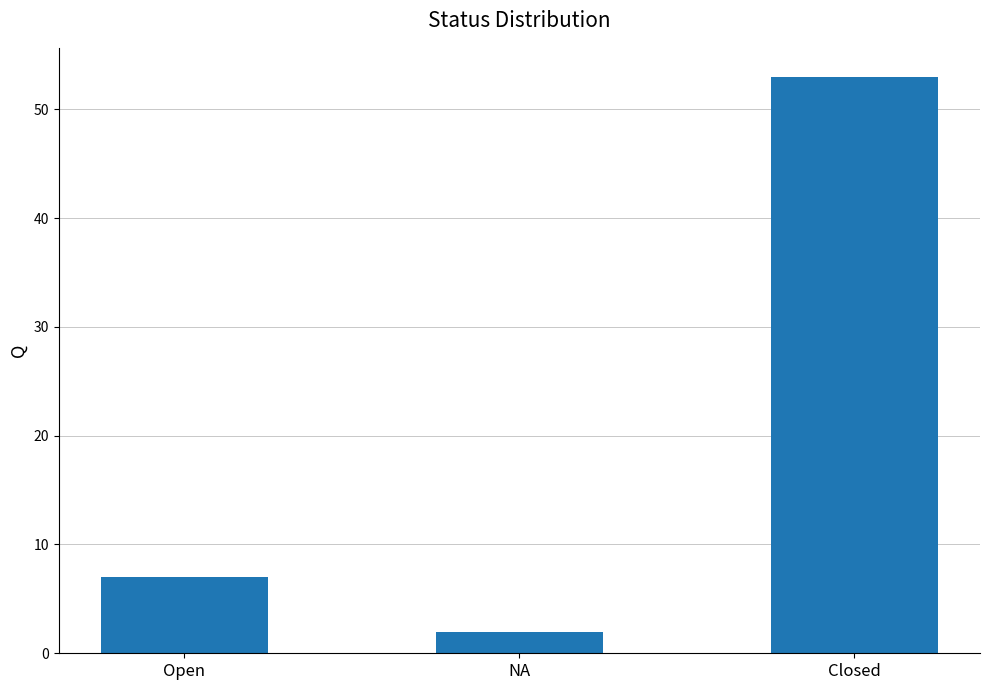

At which label is the value closest to 27?

Open